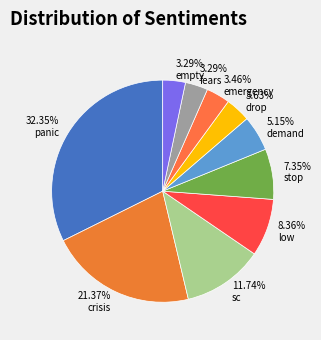

To the nearest percent, what is the combined percentage of demand and stop?

12%